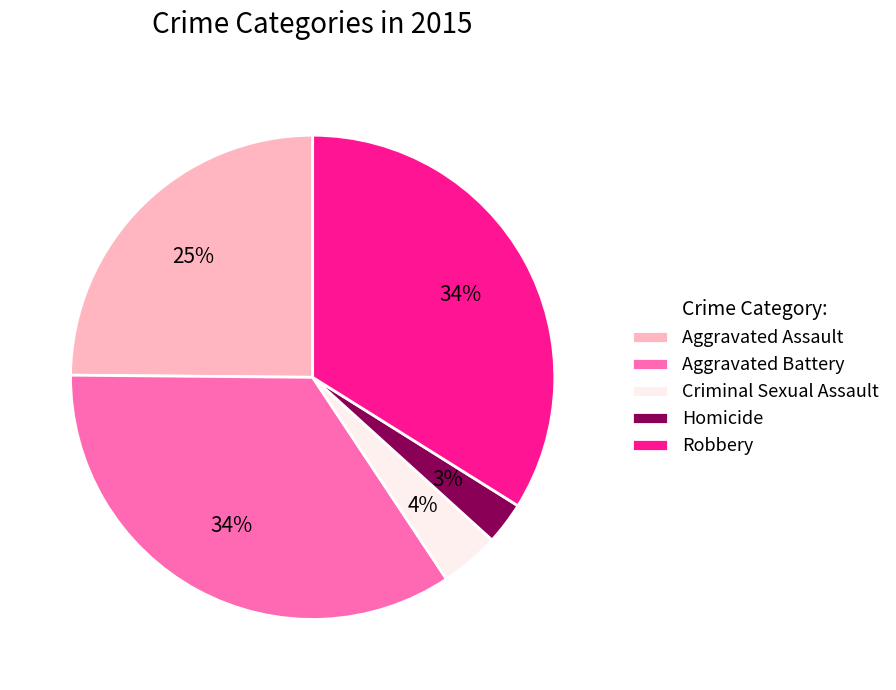

Do Aggravated Assault and Robbery together represent more than half of the pie?

Yes